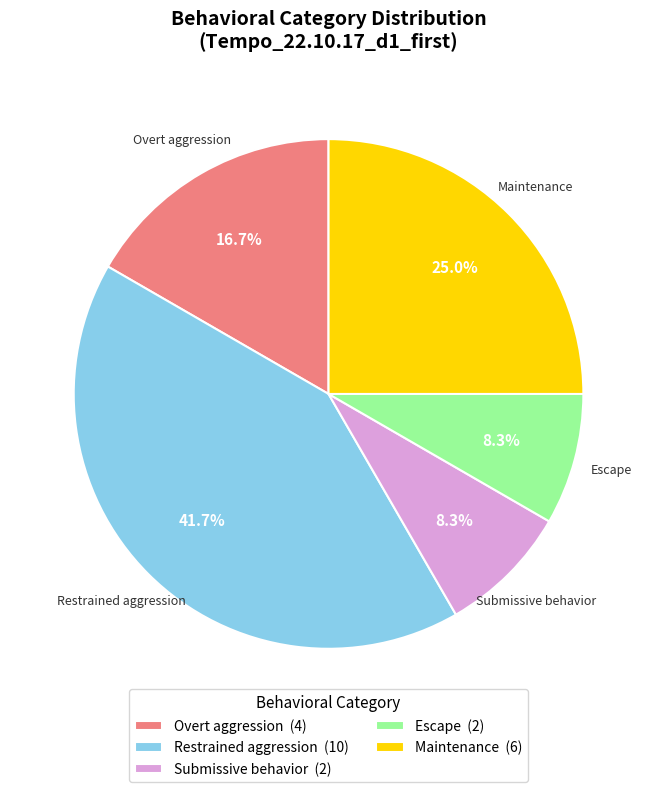

Is there a majority slice in this chart?

No